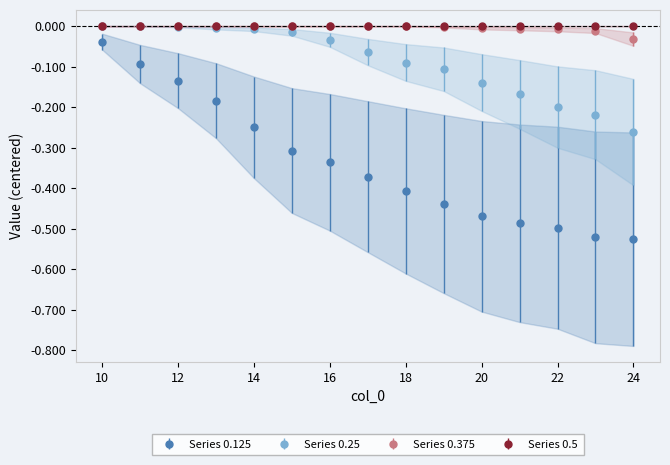

Reading right to left, extract all data points from this chart.

0.125: -0.5	-0.5	-0.5	-0.5	-0.5	-0.4	-0.4	-0.4	-0.3	-0.3	-0.2	-0.2	-0.1	-0.1	-0.0
0.25: -0.3	-0.2	-0.2	-0.2	-0.1	-0.1	-0.1	-0.1	-0.0	-0.0	-0.0	-0.0	-0.0	-0.0	0.0
0.375: -0.0	-0.0	-0.0	-0.0	-0.0	-0.0	-0.0	0.0	0.0	0.0	0.0	0.0	0.0	0.0	0.0
0.5: -0.0	0.0	0.0	0.0	0.0	0.0	0.0	0.0	0.0	0.0	0.0	0.0	0.0	0.0	0.0